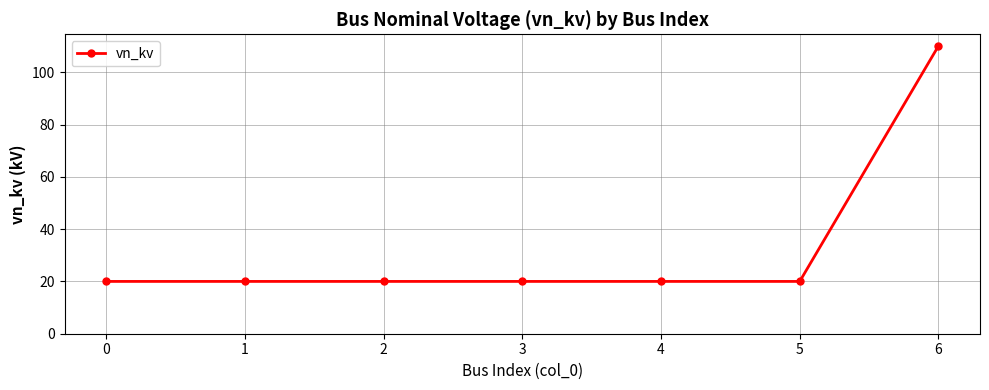

What is the value of the 1st point from the left?

20